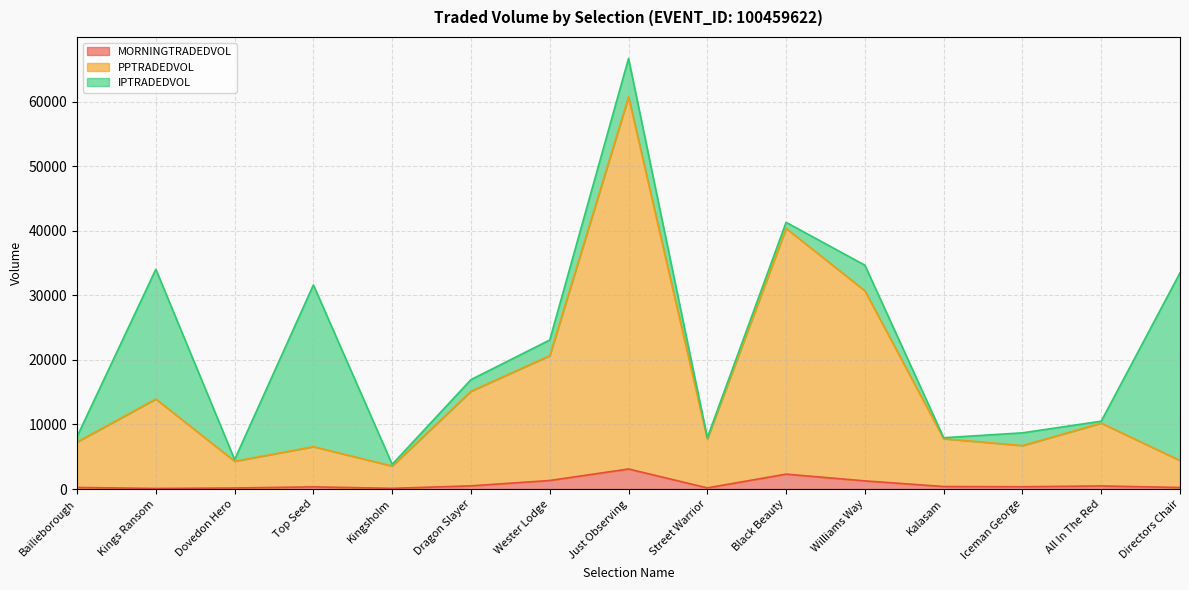

At which category is the sum across all series the highest?

Just Observing